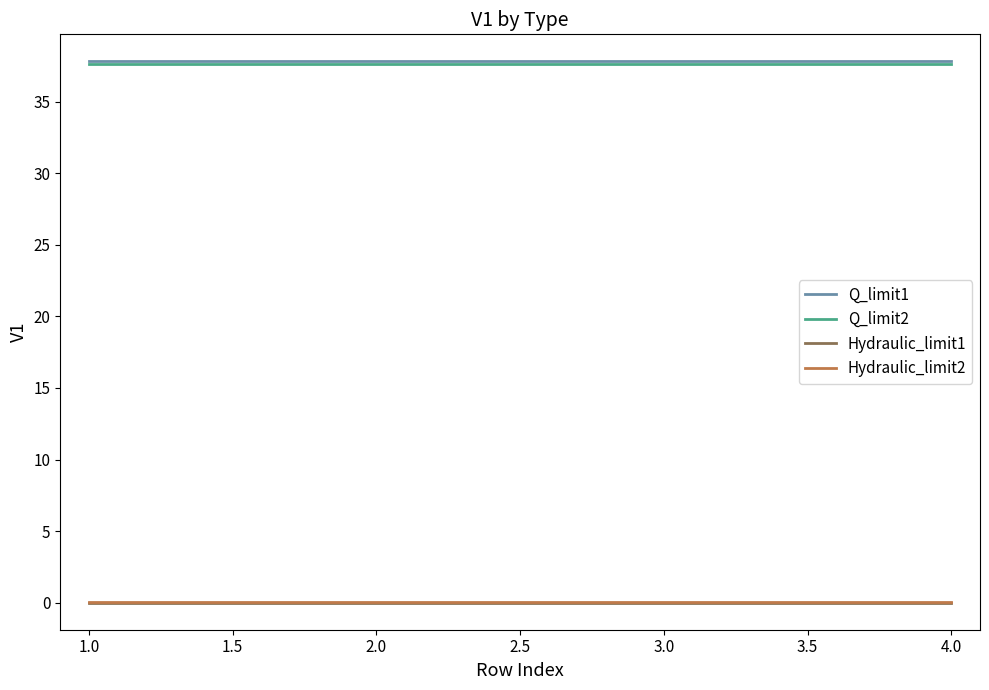

True or false: Hydraulic_limit2 and Q_limit1 cross at least once.

False